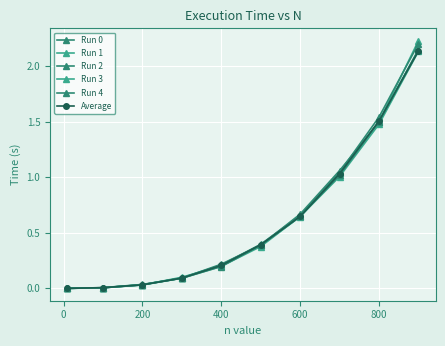

Which series has the largest total across all categories?

Run 2